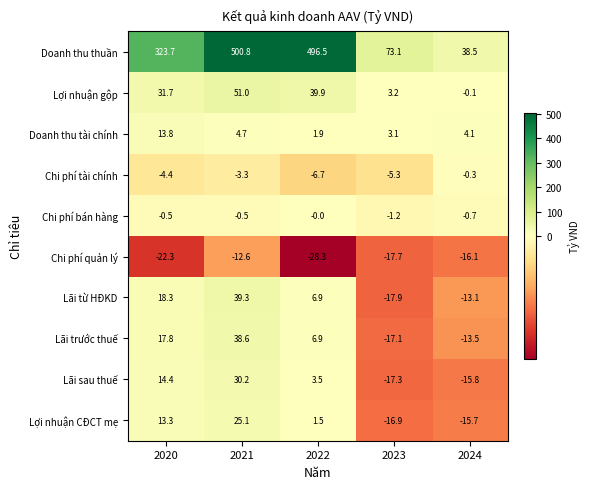

Which series changed the most between 2020 and 2023?

Doanh thu thuần